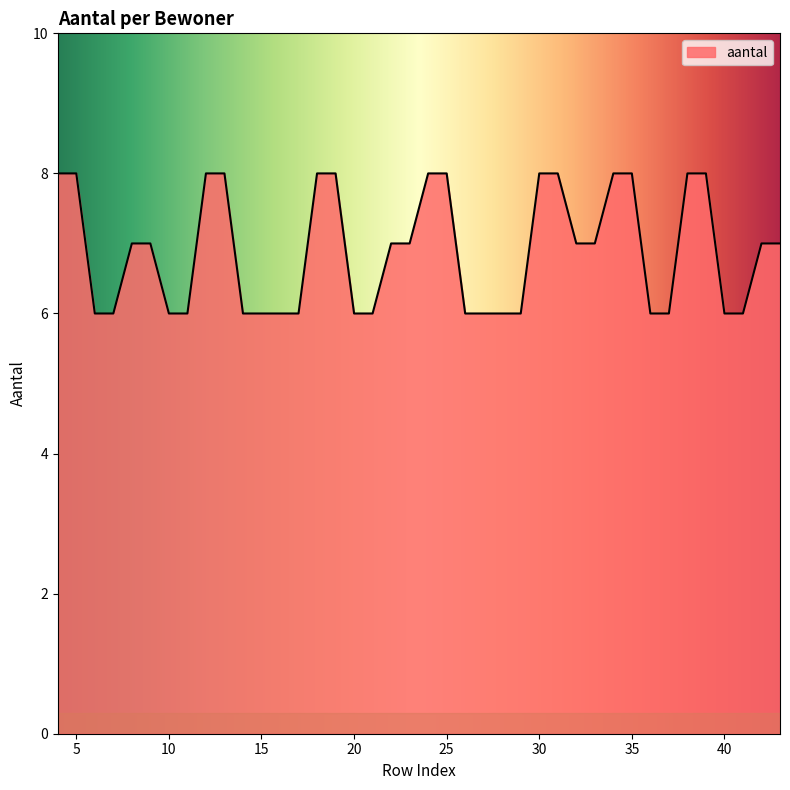

What is the maximum value shown in the chart?

8